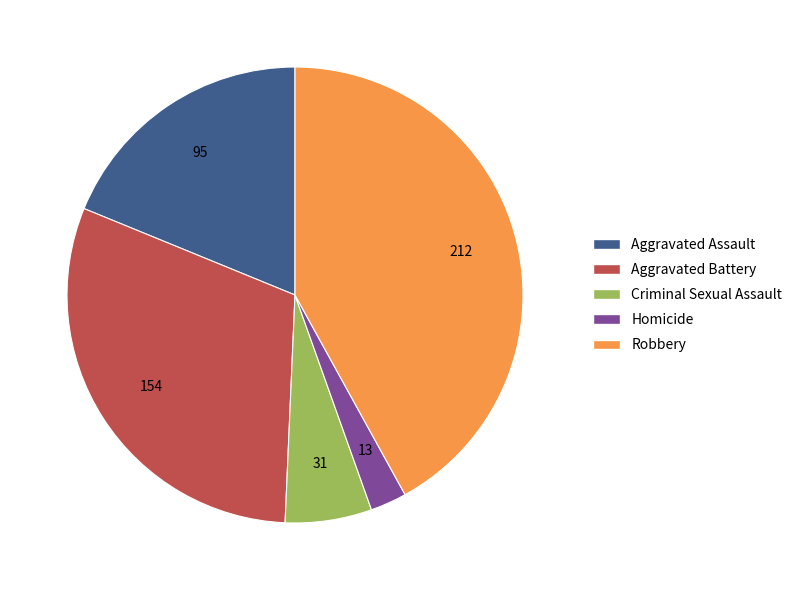

Approximately how many times larger is the value at Robbery compared to Aggravated Battery?

1.4